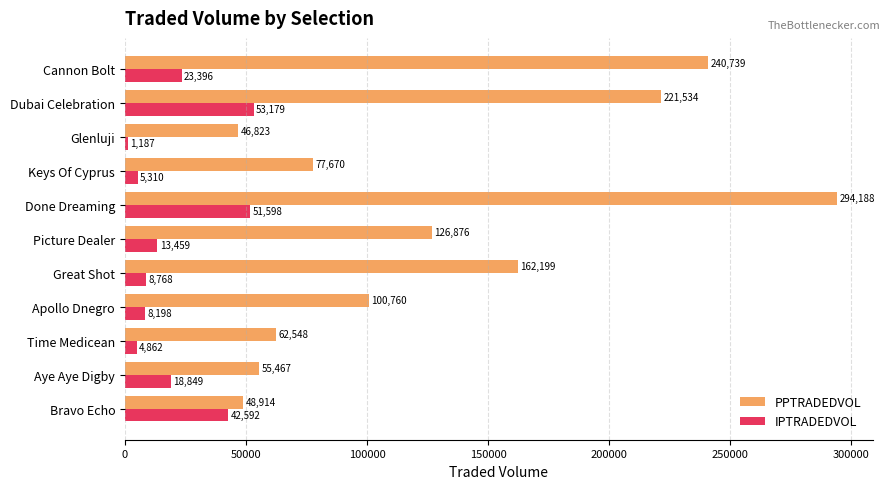

At which category does the chart reach its peak across all series?

Done Dreaming